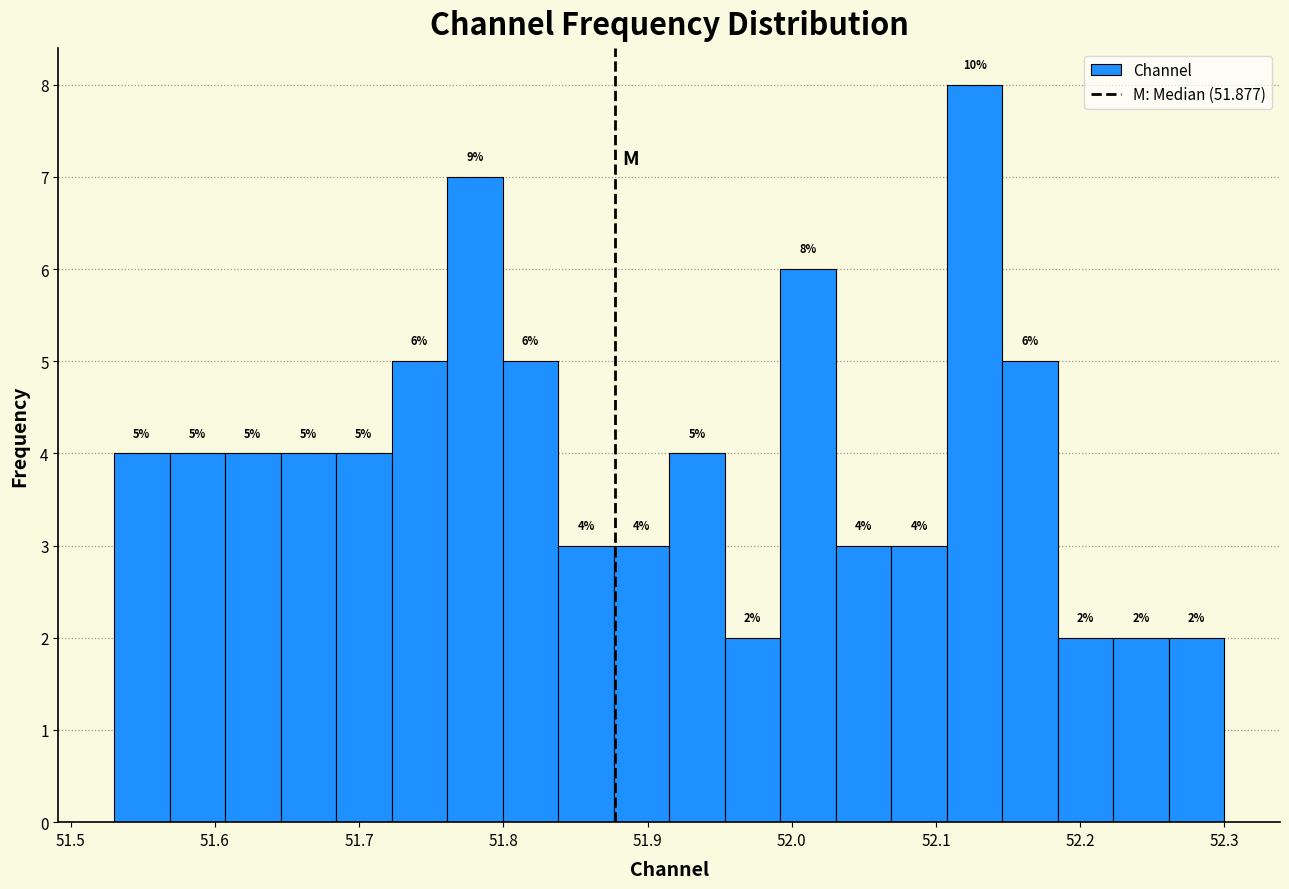

Around what value on the x-axis is the tallest bar? Give the approximate position of its centre, as read against the axis.

52.13